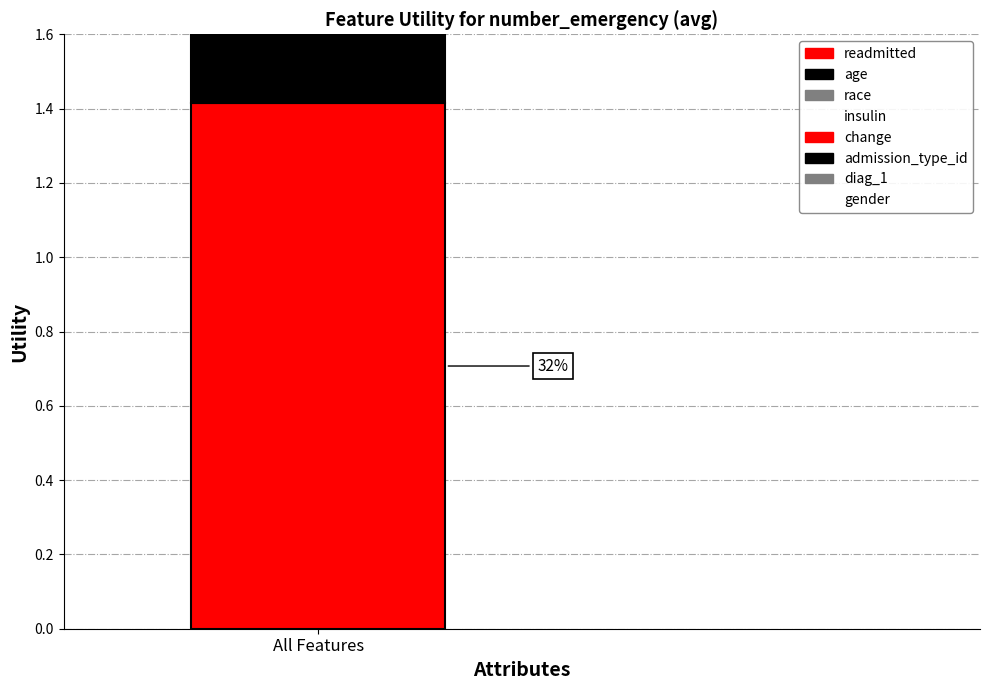

List the labels in order of value, smallest first.

gender, diag_1, admission_type_id, change, insulin, race, age, readmitted